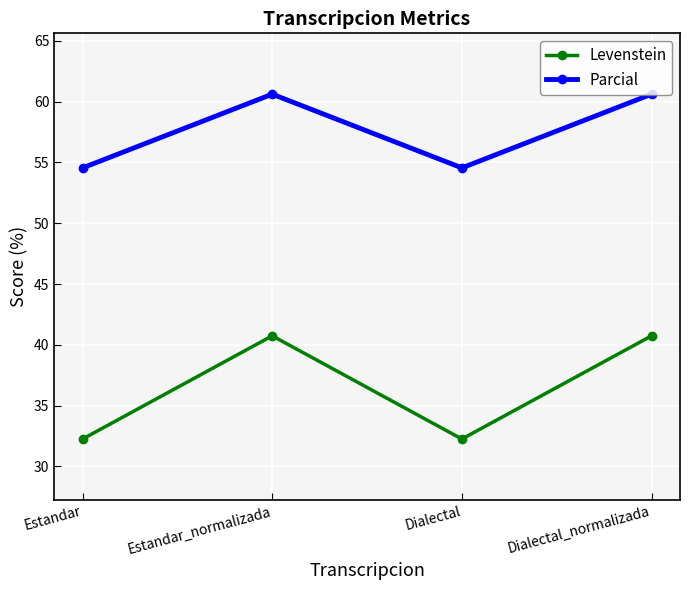

Reading left to right, transcribe all the data shown in this chart.

Levenstein: Estandar=32.3	Estandar_normalizada=40.7	Dialectal=32.3	Dialectal_normalizada=40.7
Parcial: Estandar=54.5	Estandar_normalizada=60.6	Dialectal=54.5	Dialectal_normalizada=60.6